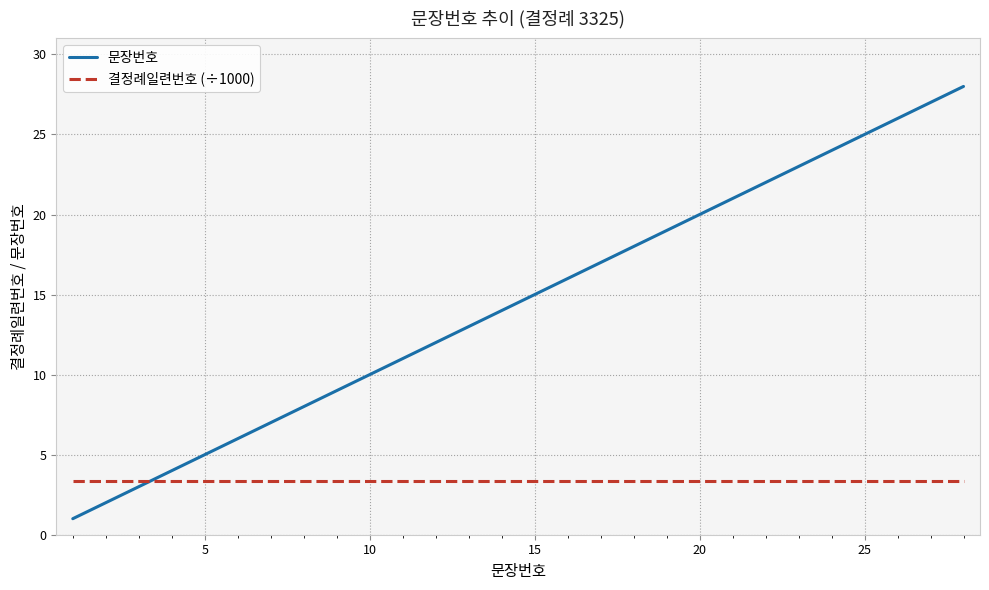

List the series in order of their overall mean, highest first.

문장번호, 결정례일련번호 (÷1000)